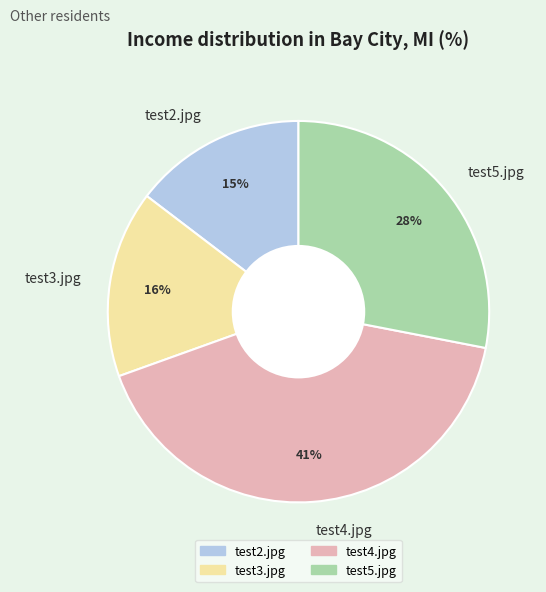

Count the number of slices in the pie.

4